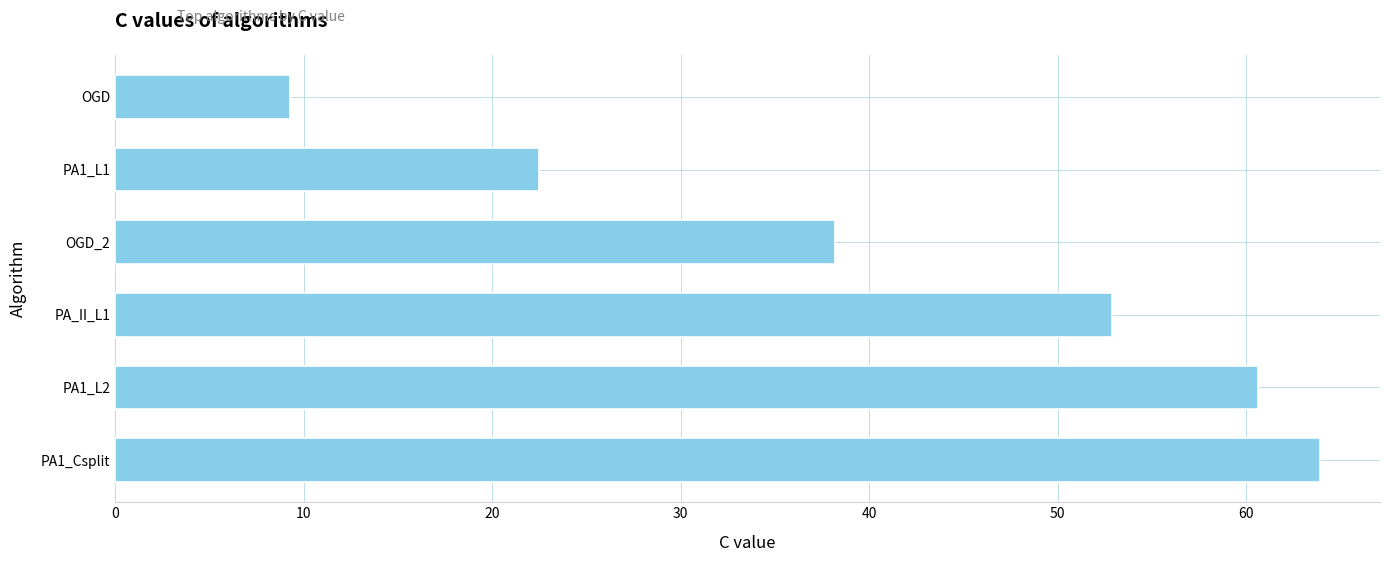

Is it true that the value at PA1_Csplit is 63.9?

True